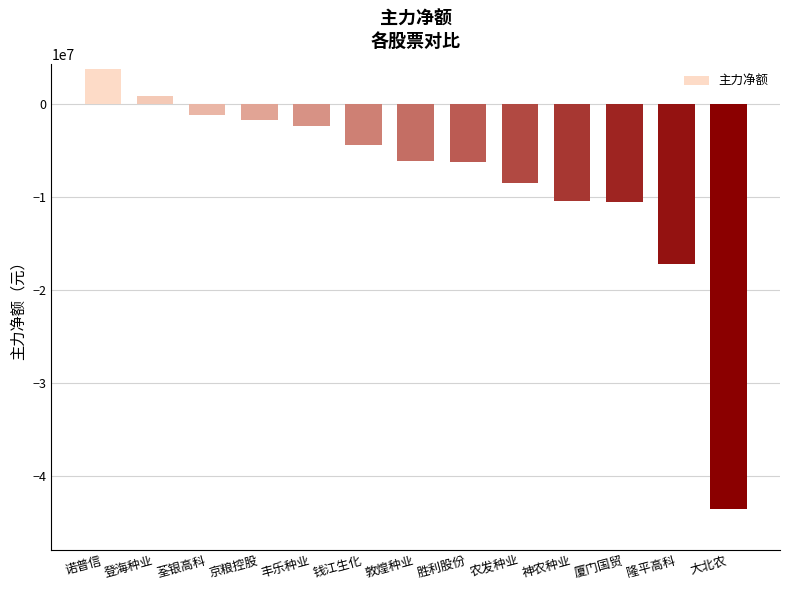

What is the sum of the values at 敦煌种业 and 隆平高科?

-23351009